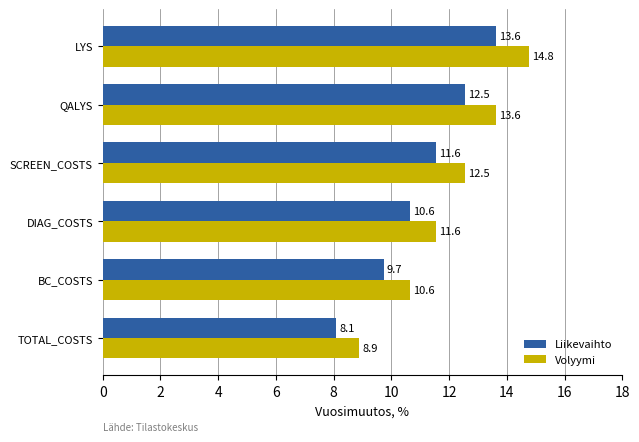

What is the minimum value shown in the chart?

8.1